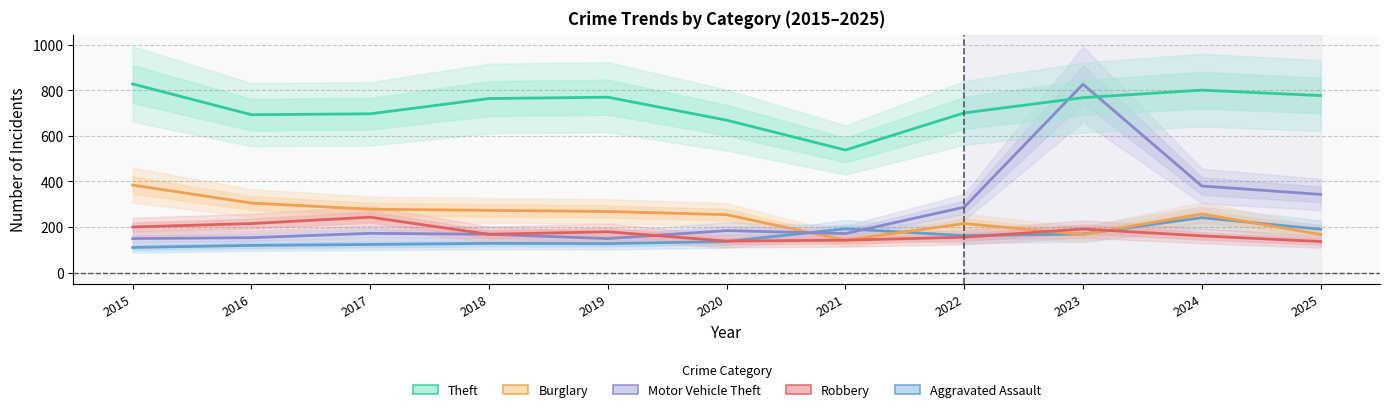

Where do Burglary and Aggravated Assault first cross each other?

2020 and 2021